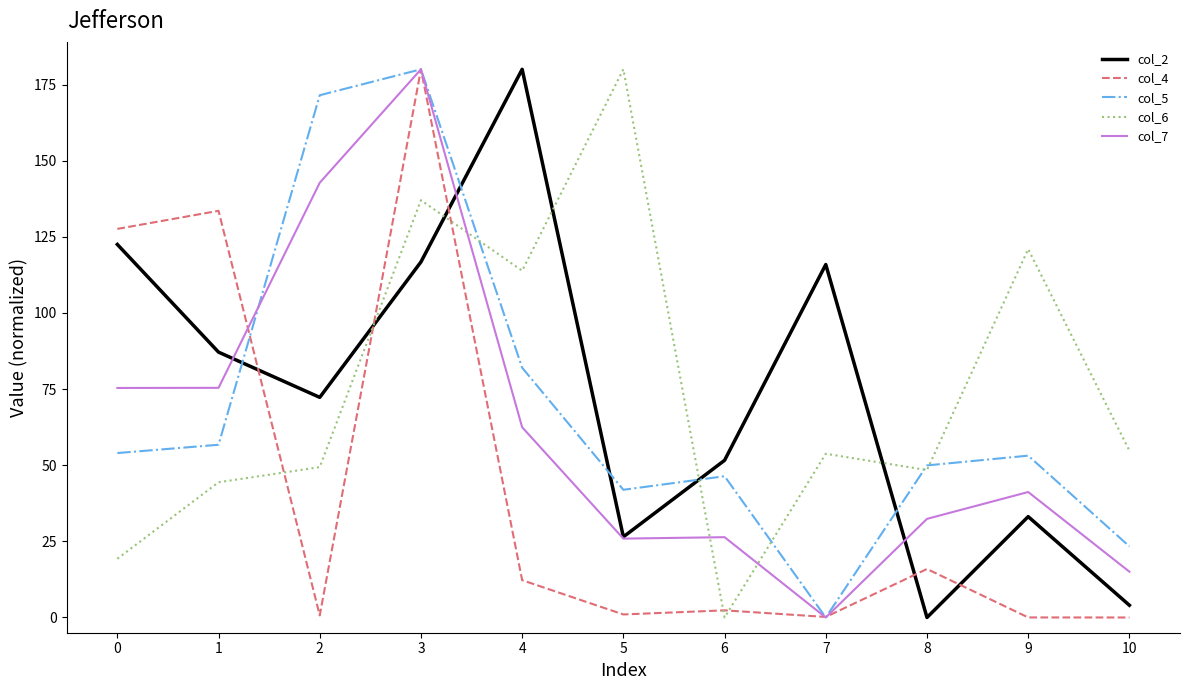

True or false: col_6 and col_7 cross at least once.

True